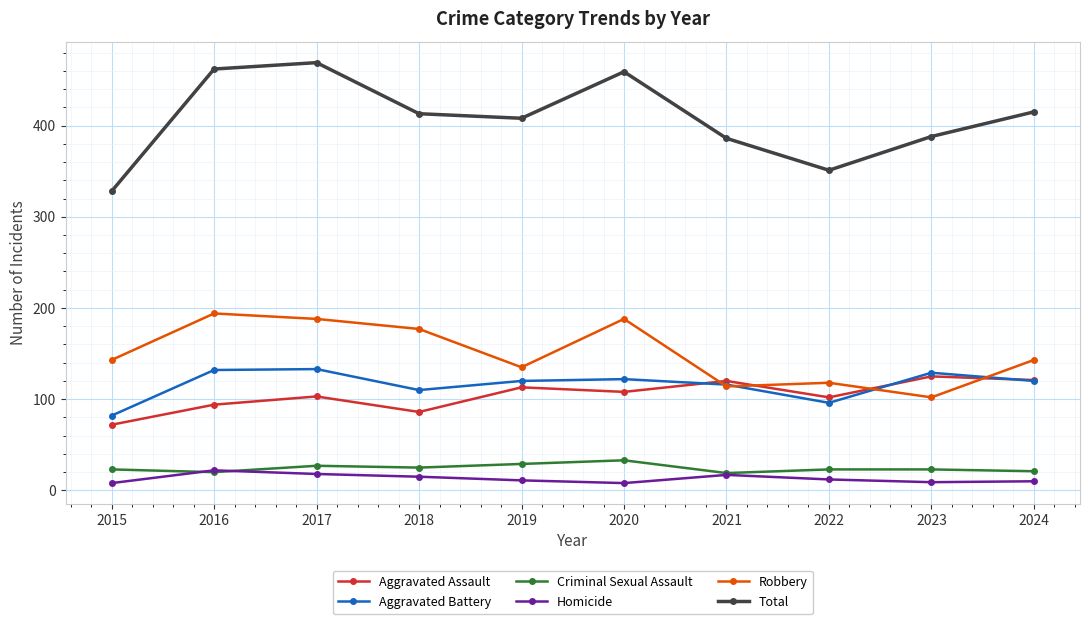

Which series has the widest spread of values?

Total